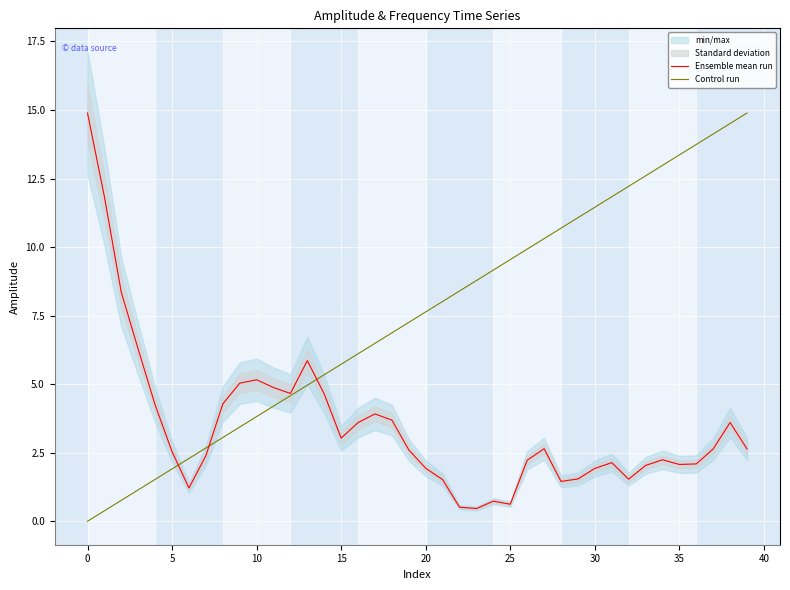

True or false: Control run and Ensemble mean run cross at least once.

True